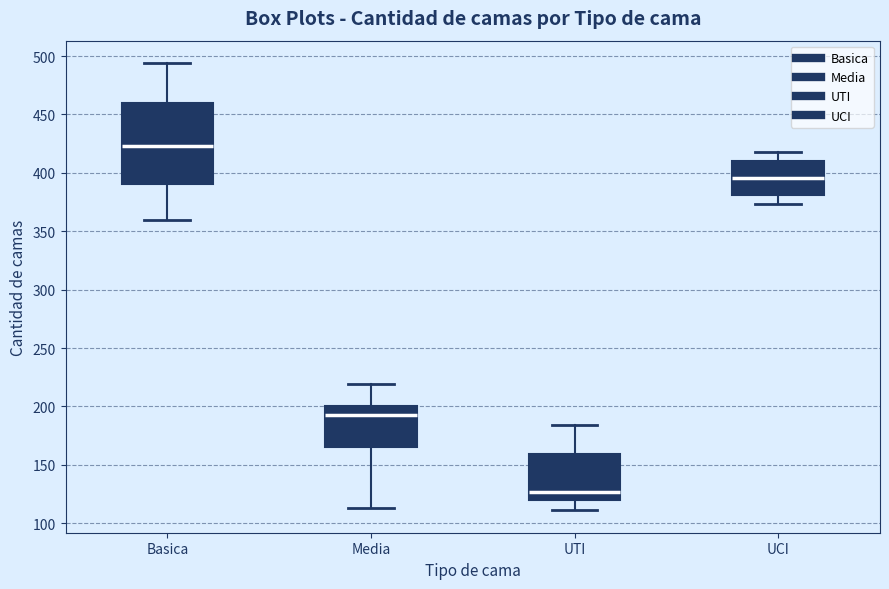

Which box has the highest median line?

Basica